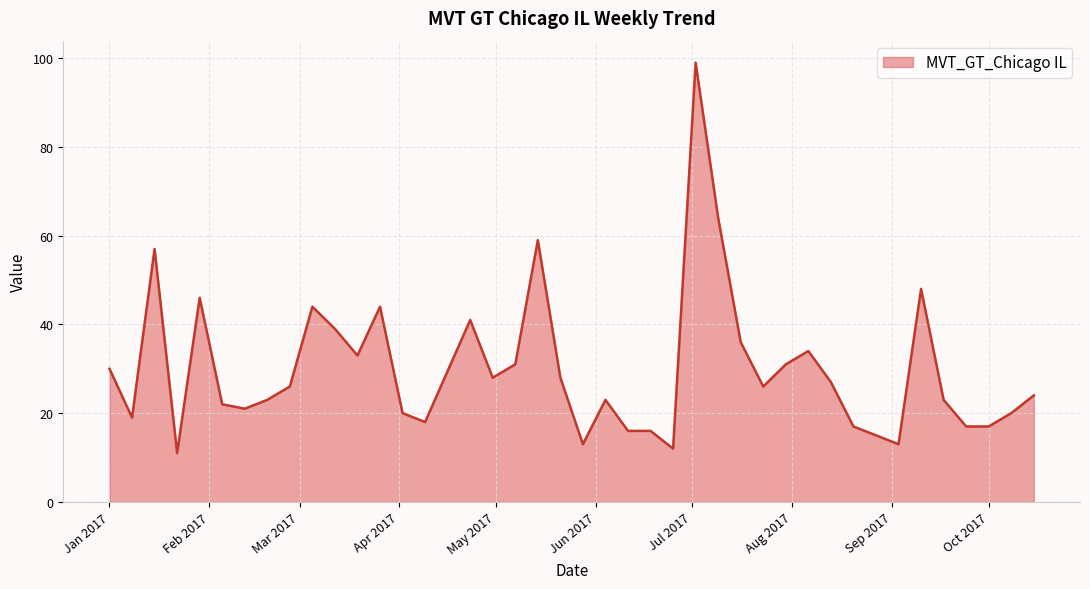

Reading right to left, extract all data points from this chart.

24	20	17	17	23	48	13	17	27	34	31	26	36	64	99	12	16	16	23	13	28	59	31	28	41	18	20	44	33	39	44	26	23	21	22	46	11	57	19	30